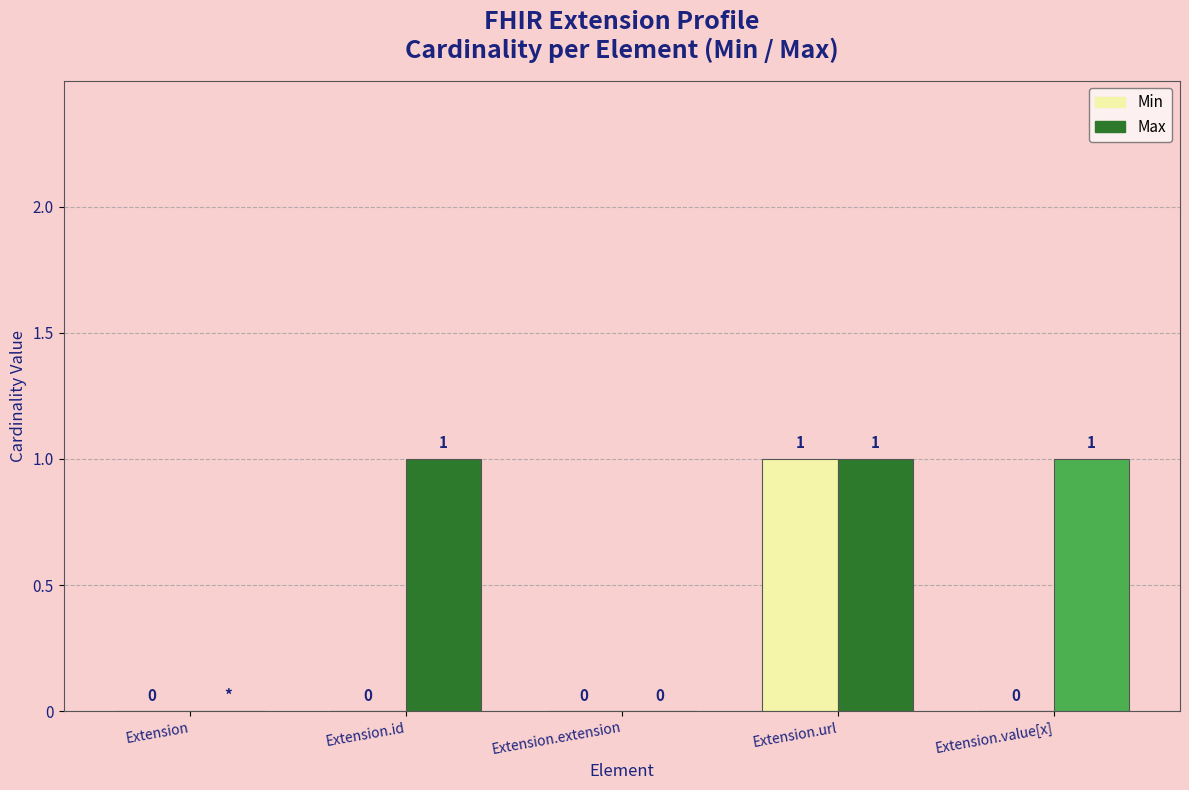

At which label does Min reach its peak?

Extension.url